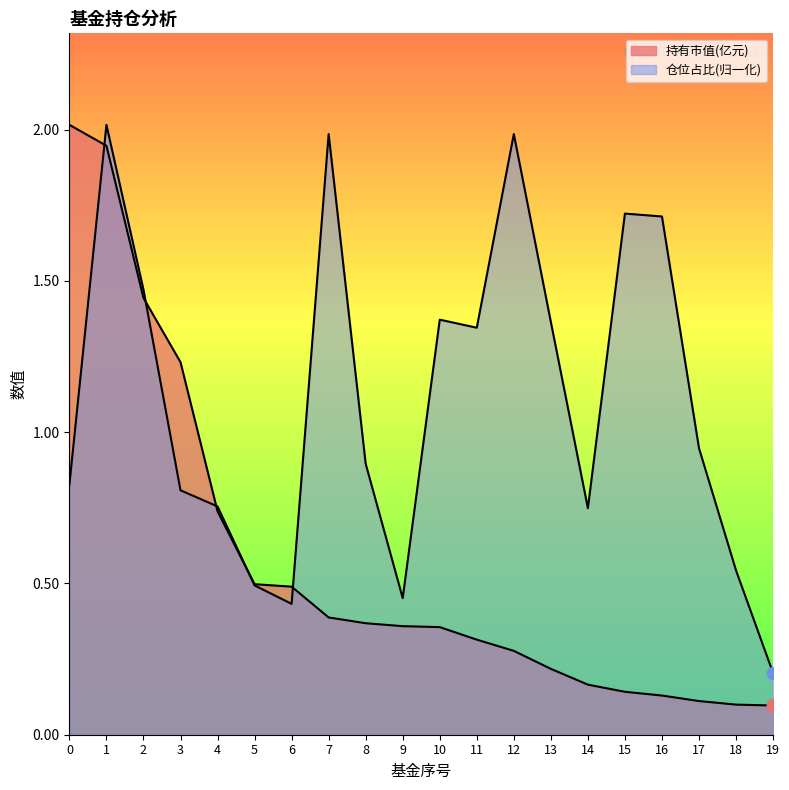

Is the value of 仓位占比 at 8 greater than the value of 持有市值(亿元) at 16?

Yes